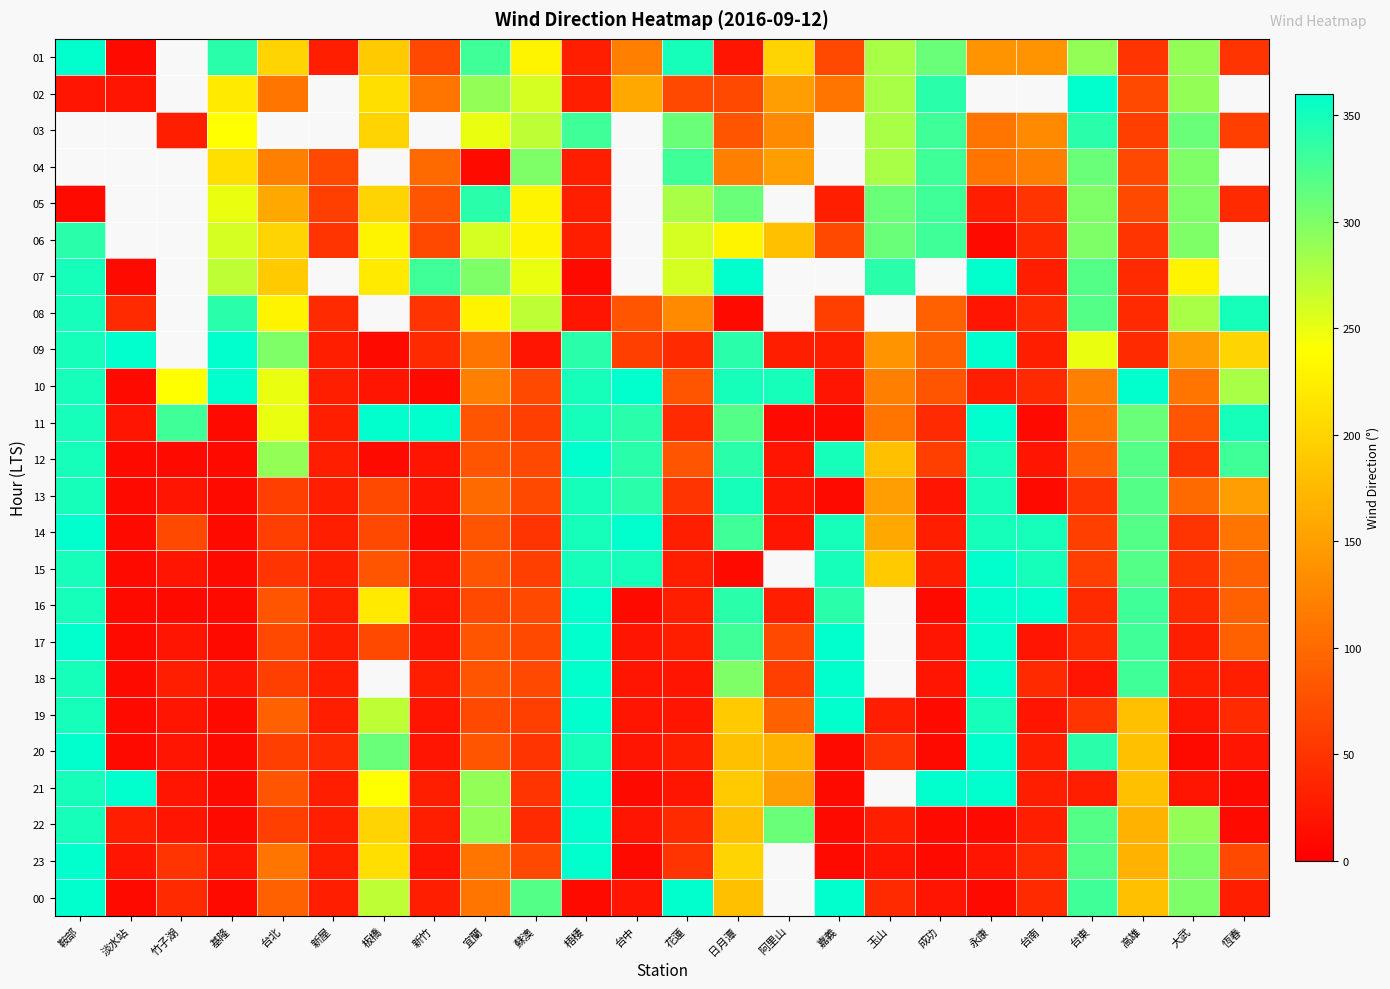

Which has a higher value, 台北 or 玉山?

玉山